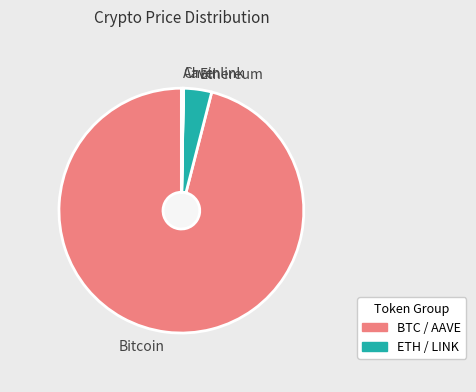

Do Aave and Ethereum together represent more than half of the pie?

No